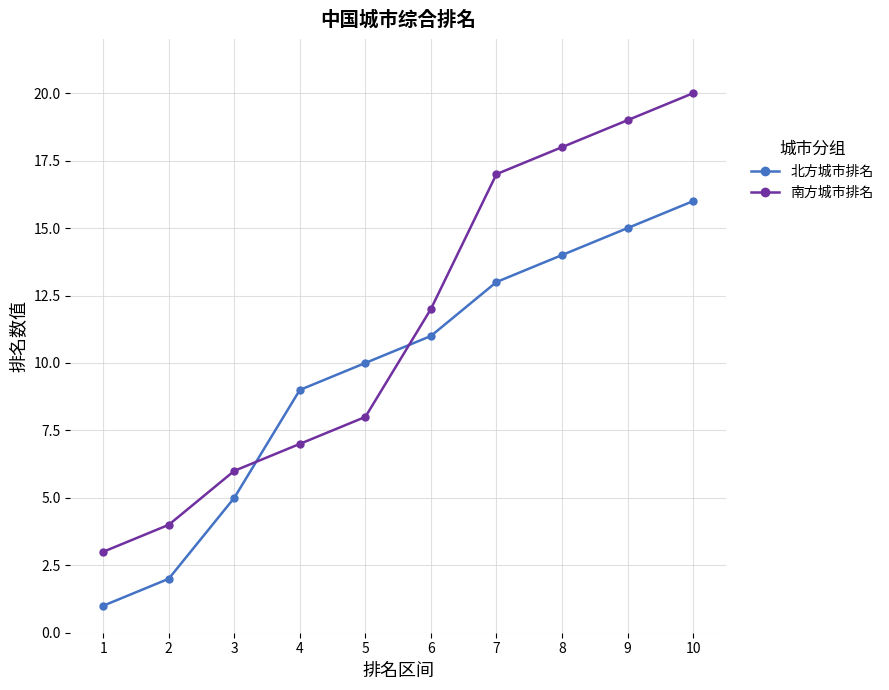

Rank the series by their maximum value, from highest to lowest.

南方城市排名, 北方城市排名